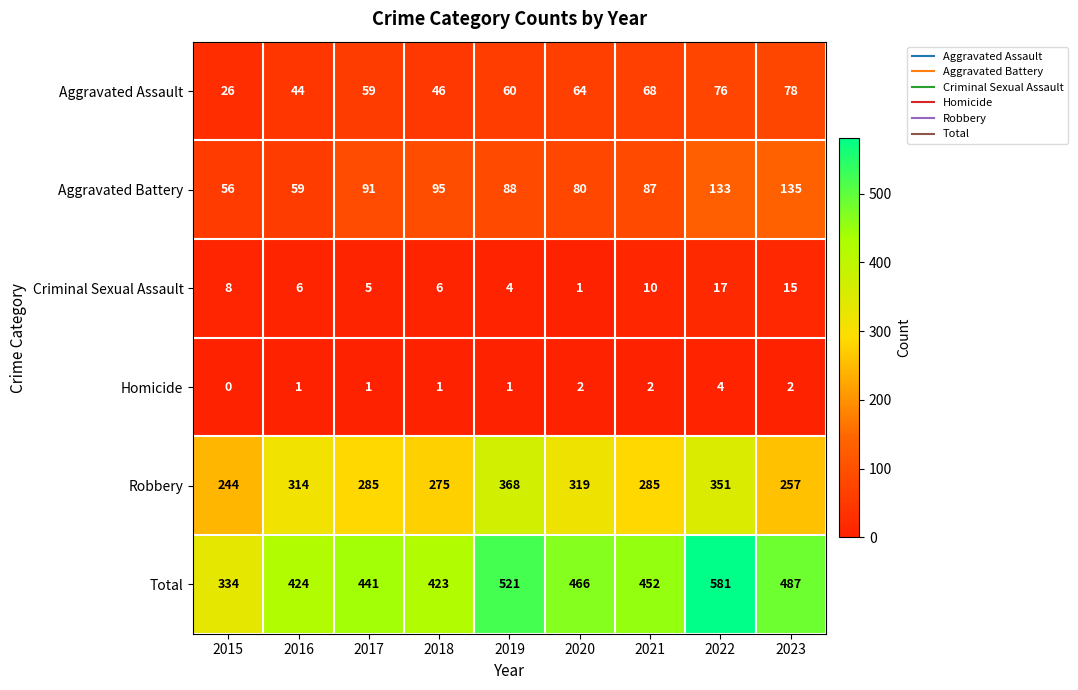

The value of Homicide at 2023 is 2. True or false?

True